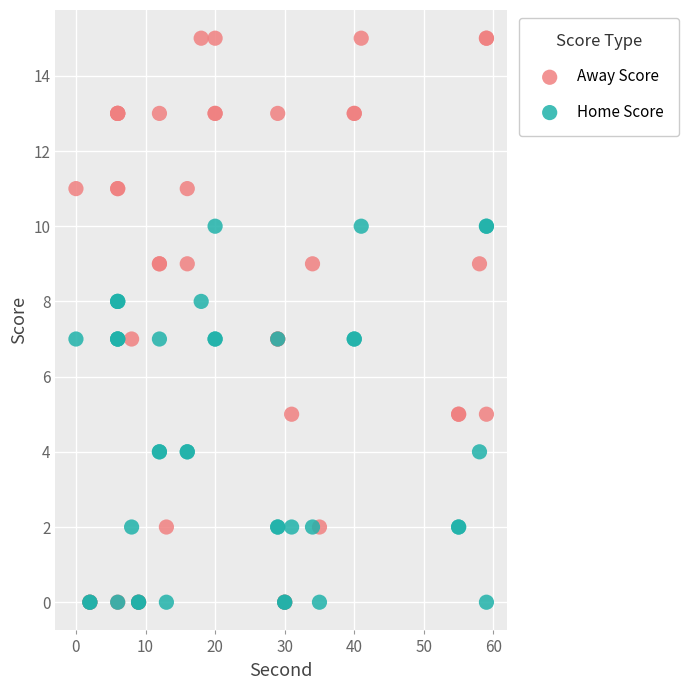

What are all the series names shown in the legend?

Away Score, Home Score